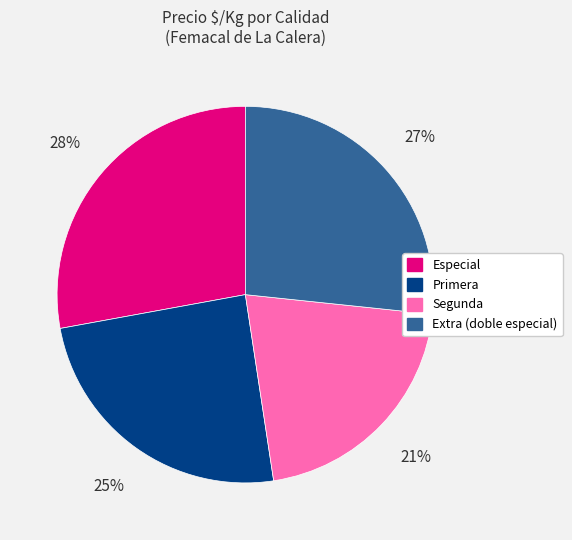

To the nearest percent, what is the average slice percentage?

25%